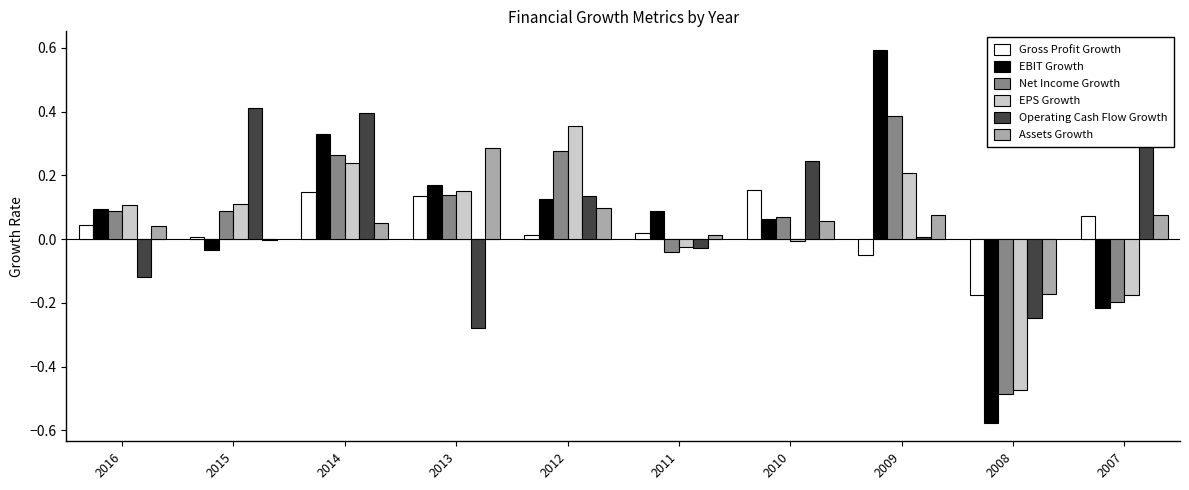

Which series has the widest spread of values?

EBIT Growth